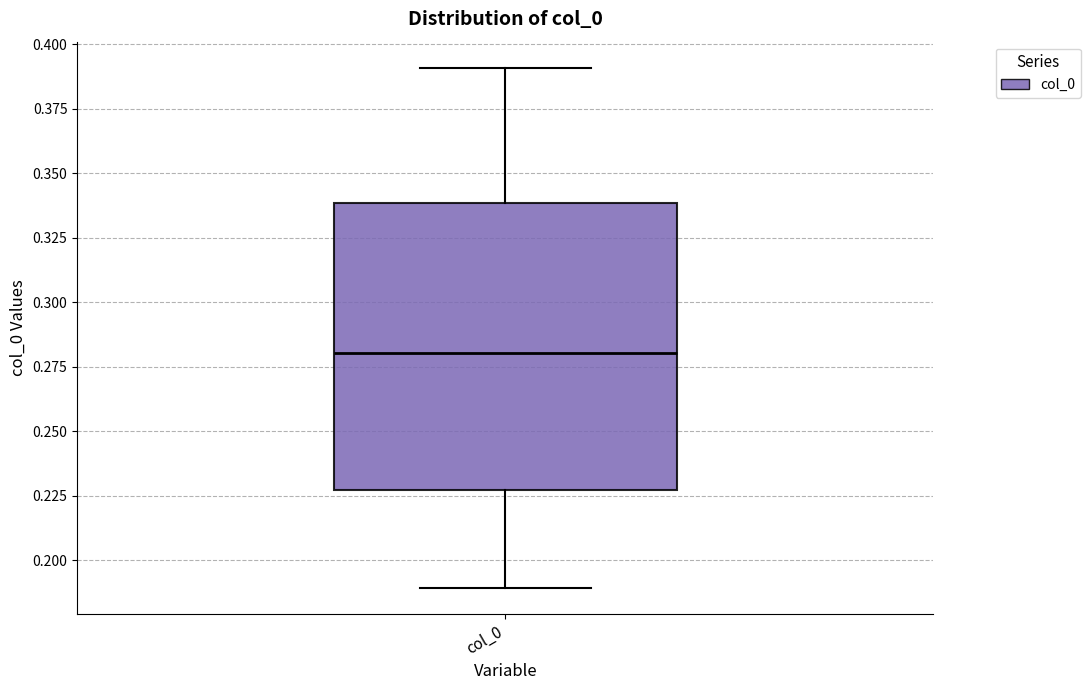

Where does the lower whisker of the box for col_0 end on the y-axis? The values are not printed on the chart, so give them approximately, as read against the axis.

0.190